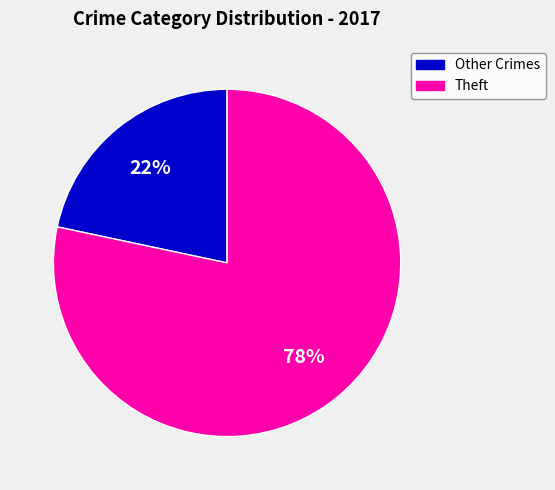

Is there any slice that represents more than half of the pie?

Yes